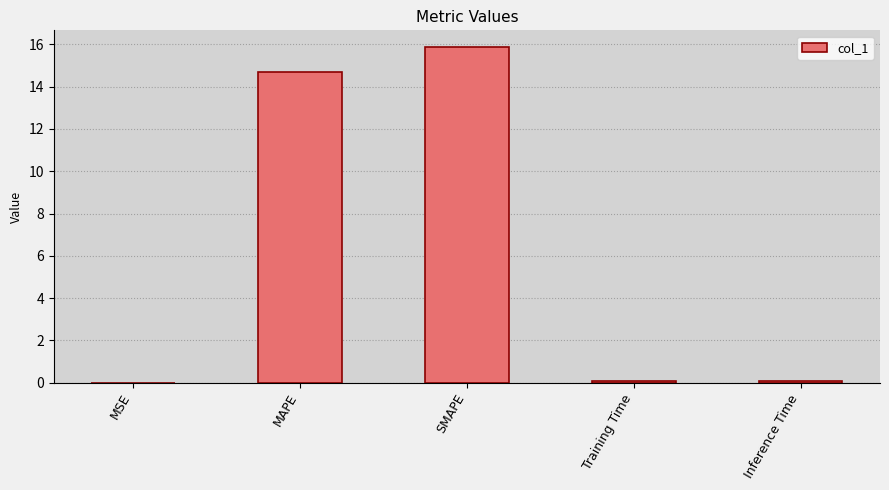

What is the sum of the values at SMAPE and MAPE?

30.6